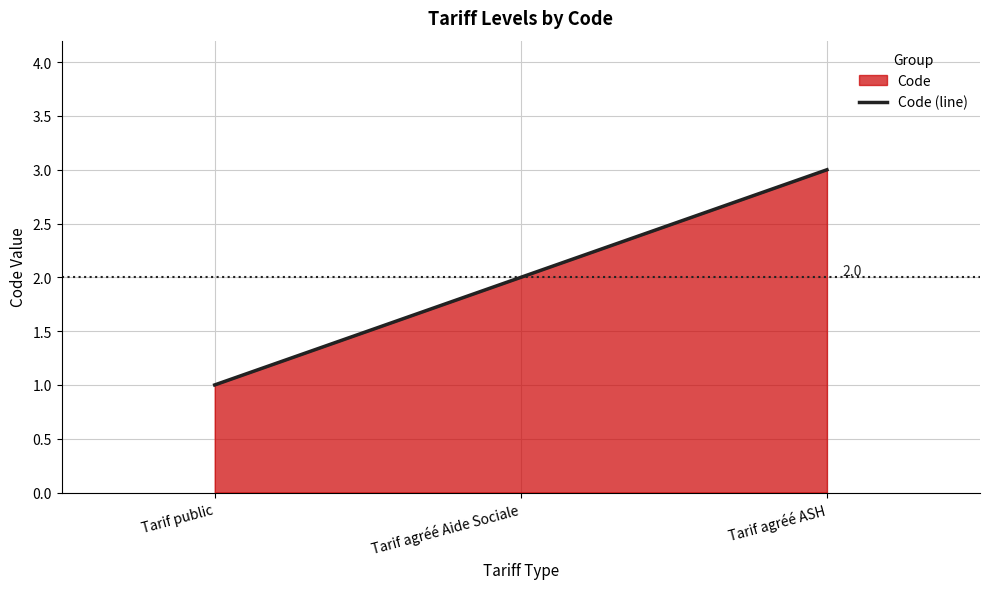

Which has a higher value, Tarif public or Tarif agréé ASH?

Tarif agréé ASH